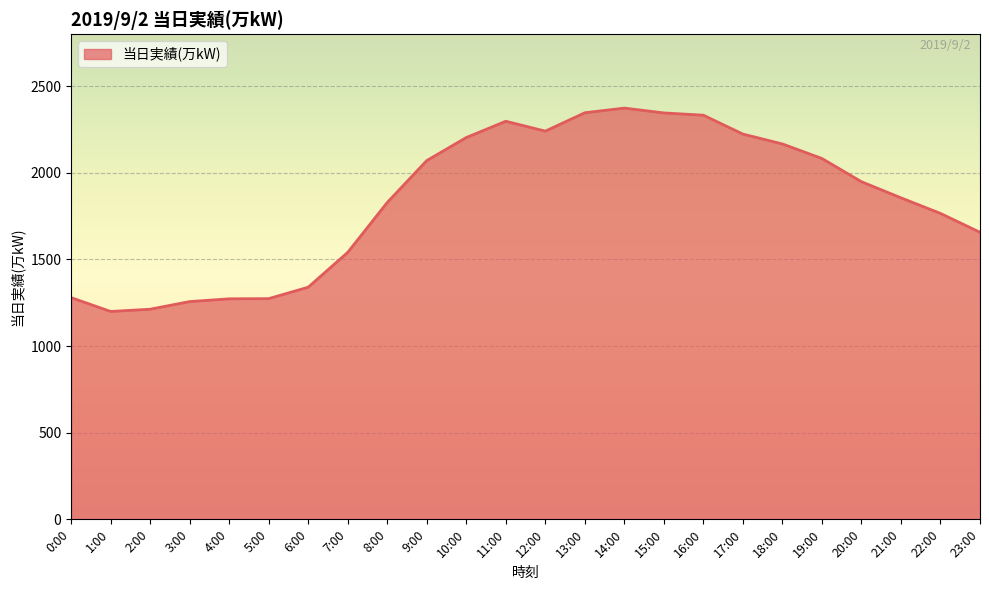

The value at 10:00 is 3219. True or false?

False